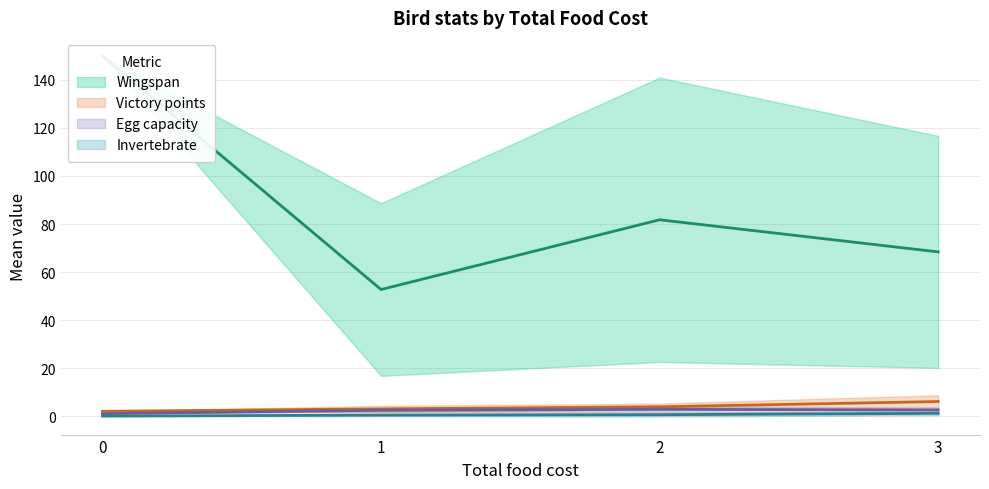

Count the number of data series in this chart.

4